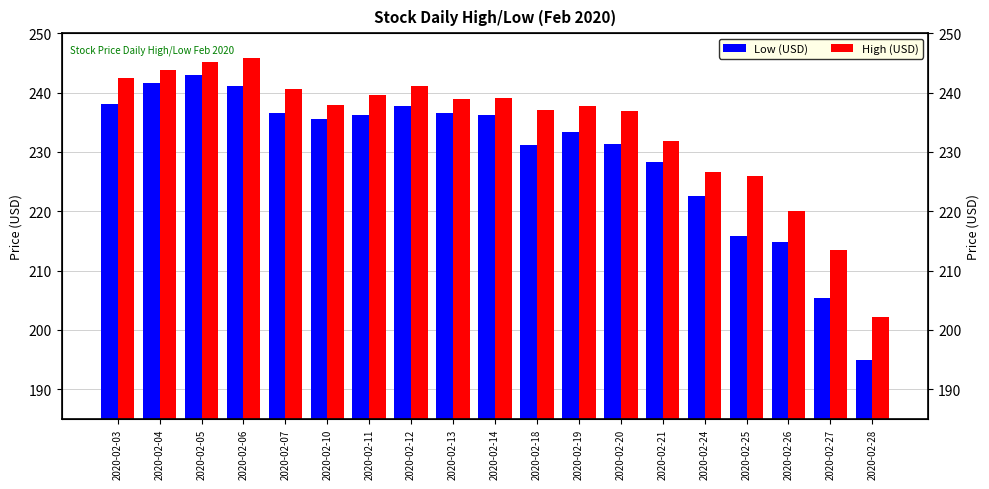

Reading left to right, extract all data points from this chart.

Low (USD): 238.1	241.6	243.0	241.2	236.6	235.5	236.2	237.7	236.6	236.2	231.2	233.3	231.2	228.4	222.5	215.9	214.8	205.4	194.8
High (USD): 242.4	243.7	245.1	245.8	240.5	237.9	239.6	241.2	239.0	239.0	237.1	237.8	236.9	231.8	226.7	225.9	220.0	213.5	202.2